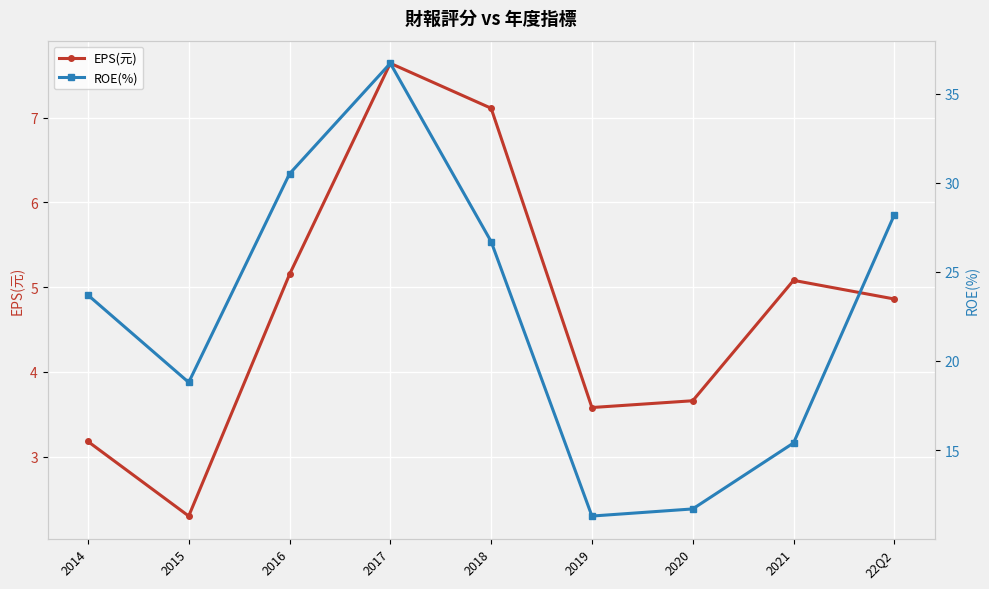

Which series has the largest range (max minus min)?

ROE(%)